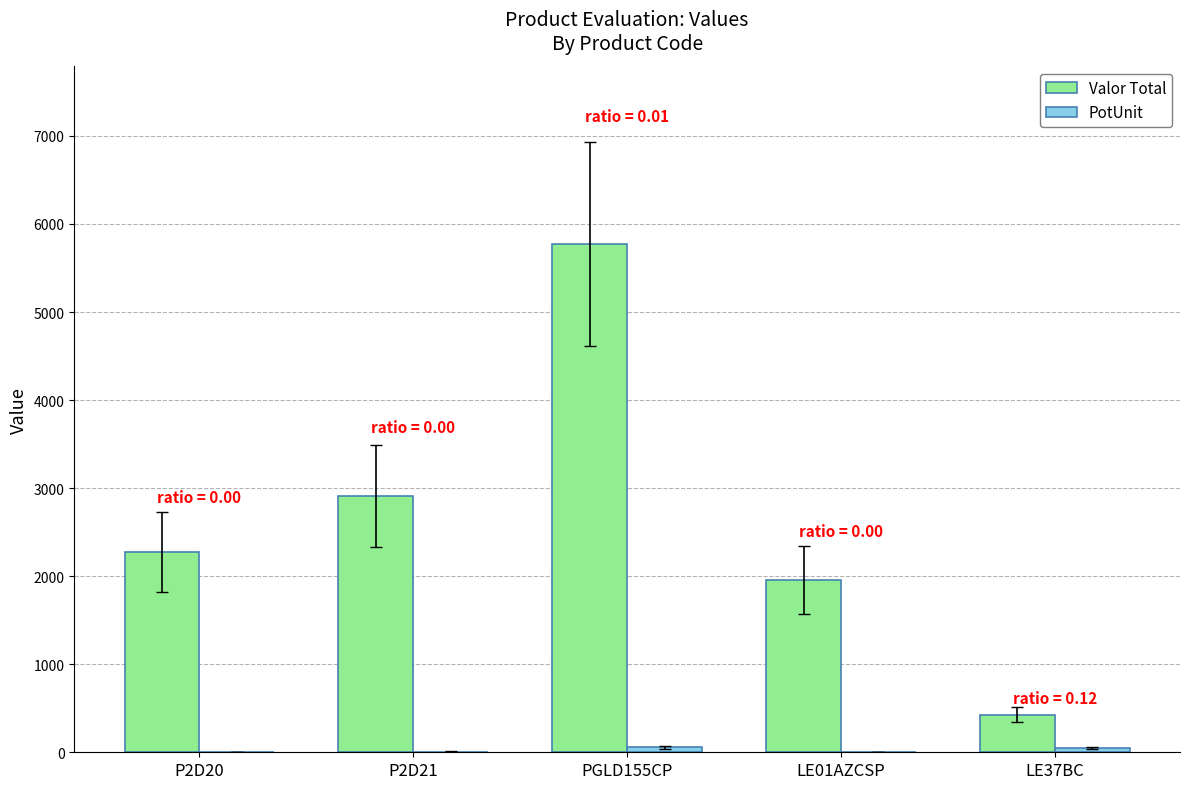

The value of Valor Total at P2D20 is 2275.0. True or false?

True